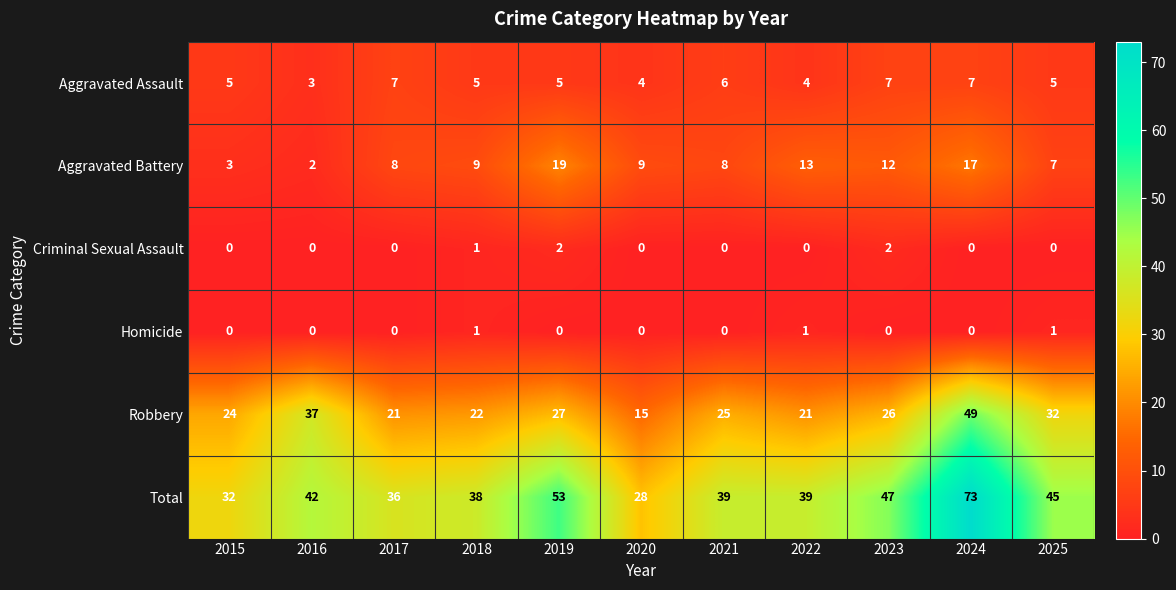

The Robbery series shows 36 at 2017. True or false?

False